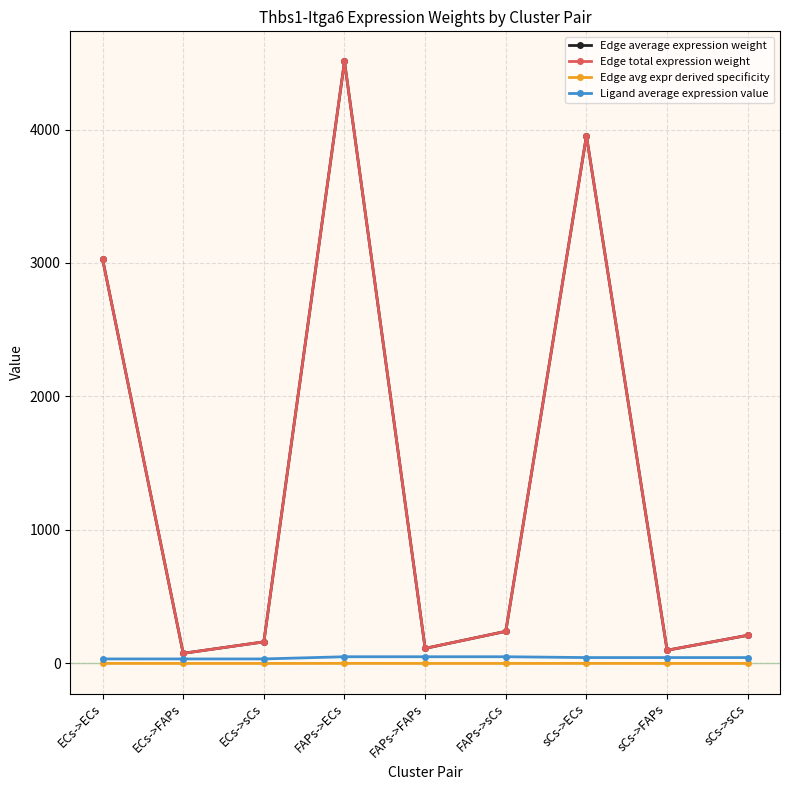

List the labels in order of Edge average expression weight value, largest first.

FAPs->ECs, sCs->ECs, ECs->ECs, FAPs->sCs, sCs->sCs, ECs->sCs, FAPs->FAPs, sCs->FAPs, ECs->FAPs